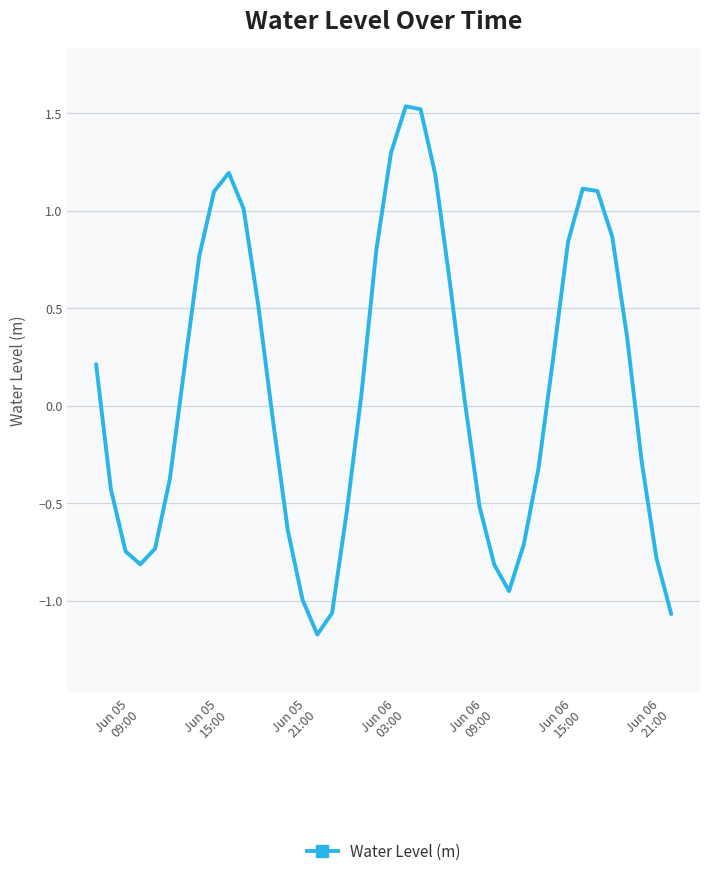

What is the smallest value displayed?

-1.2